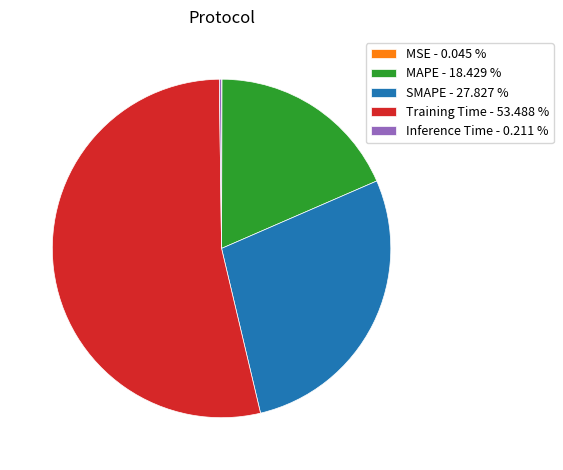

Between MAPE - 18.429 % and Training Time - 53.488 %, which is larger?

Training Time - 53.488 %